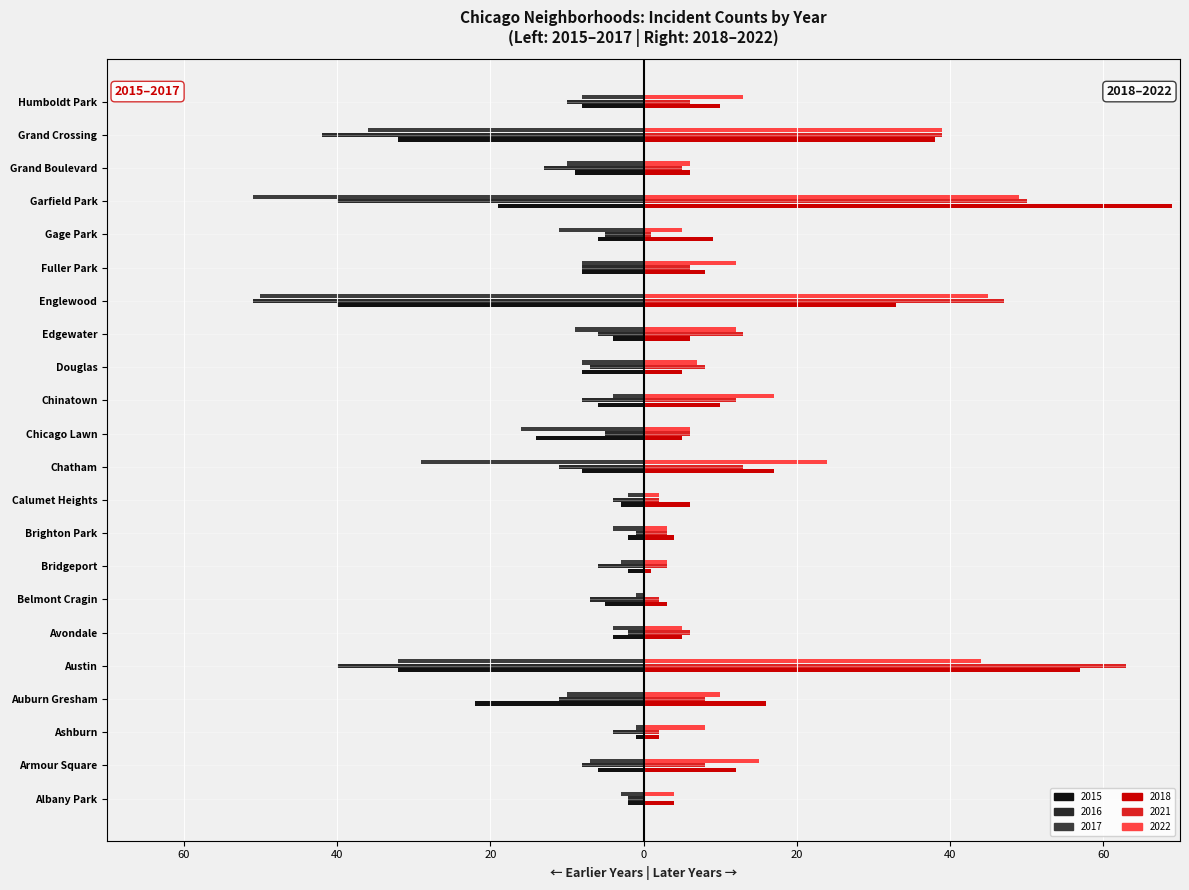

What is the highest value of the 2018 series?

69